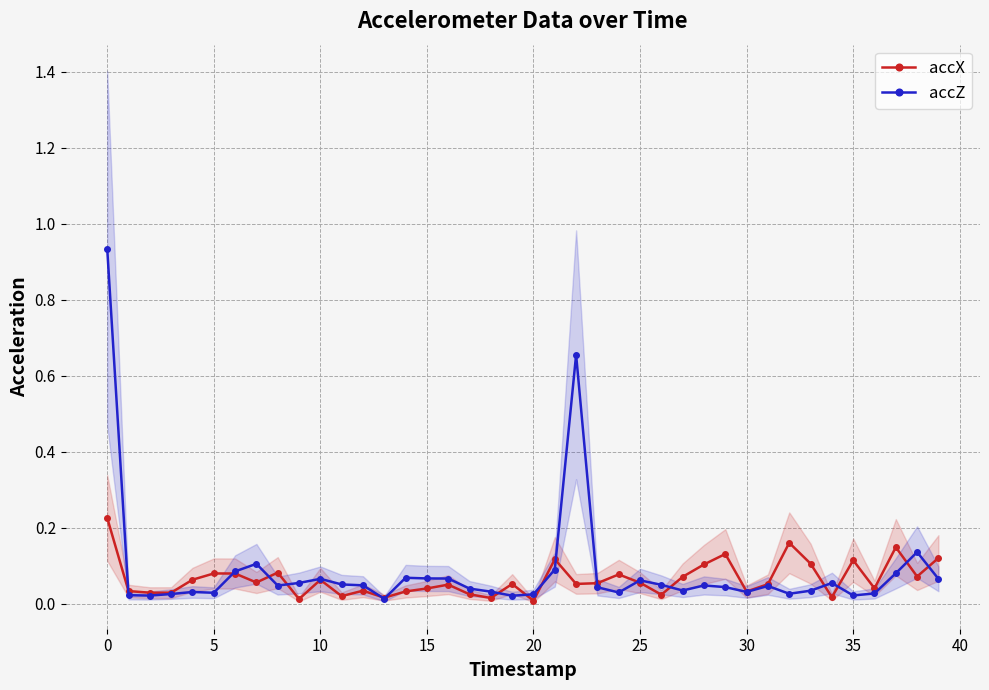

Is it true that accZ equals 0.1 at 15?

True